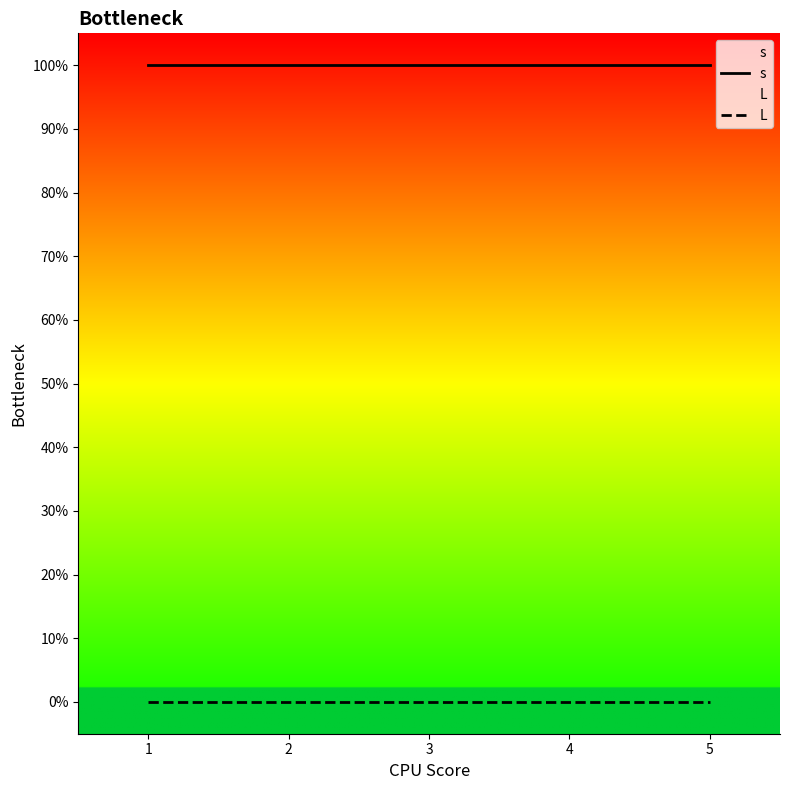

Which series has the largest total across all categories?

s